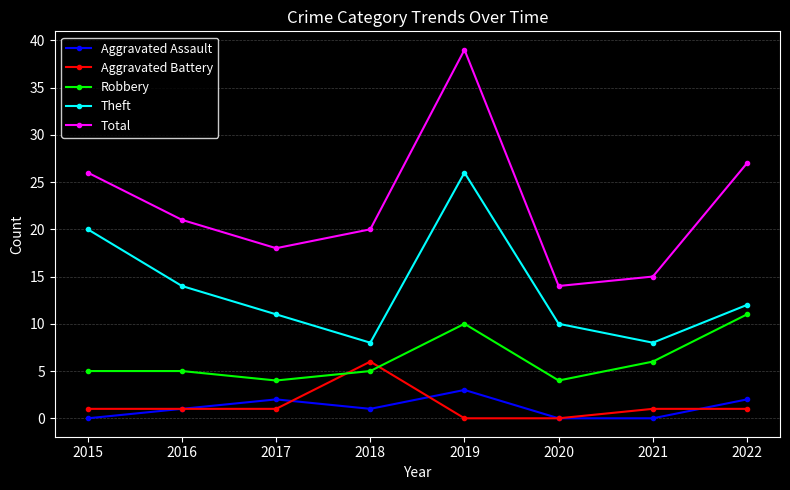

Rank the series by their maximum value, from lowest to highest.

Aggravated Assault, Aggravated Battery, Robbery, Theft, Total